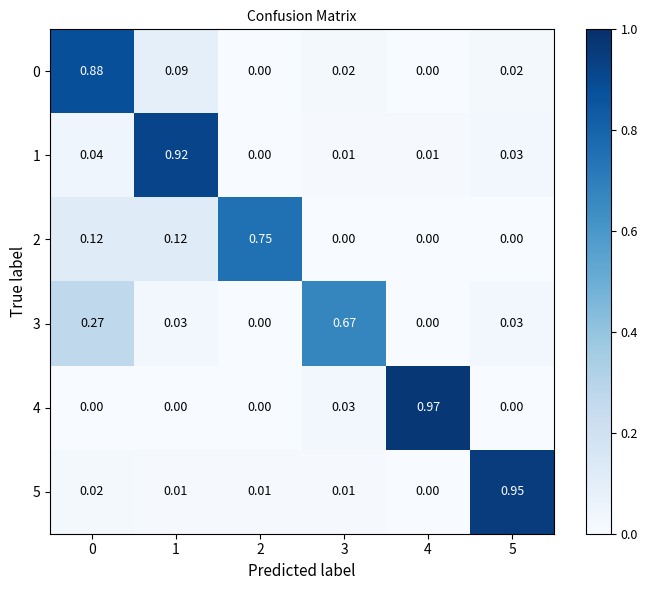

Is the value of 0 at 1 greater than the value of 4 at 4?

No